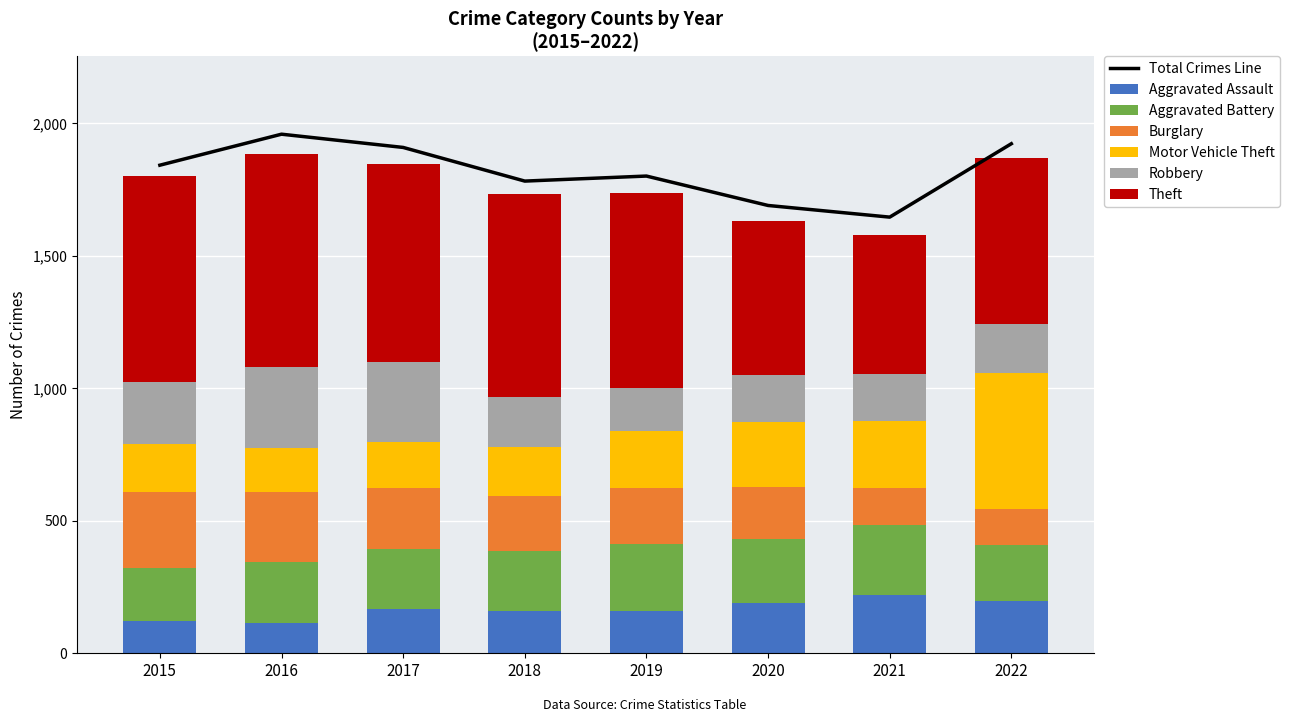

At which label is Motor Vehicle Theft closest to 339?

2021